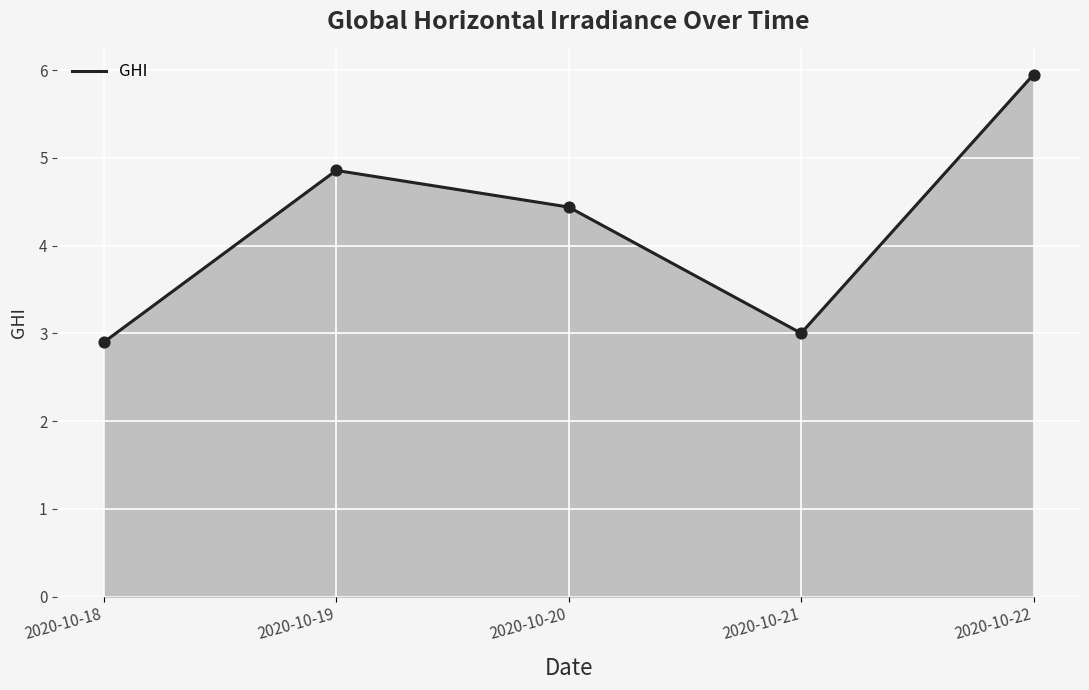

What is the ratio of the value at 2020-10-19 to the value at 2020-10-18?

1.7